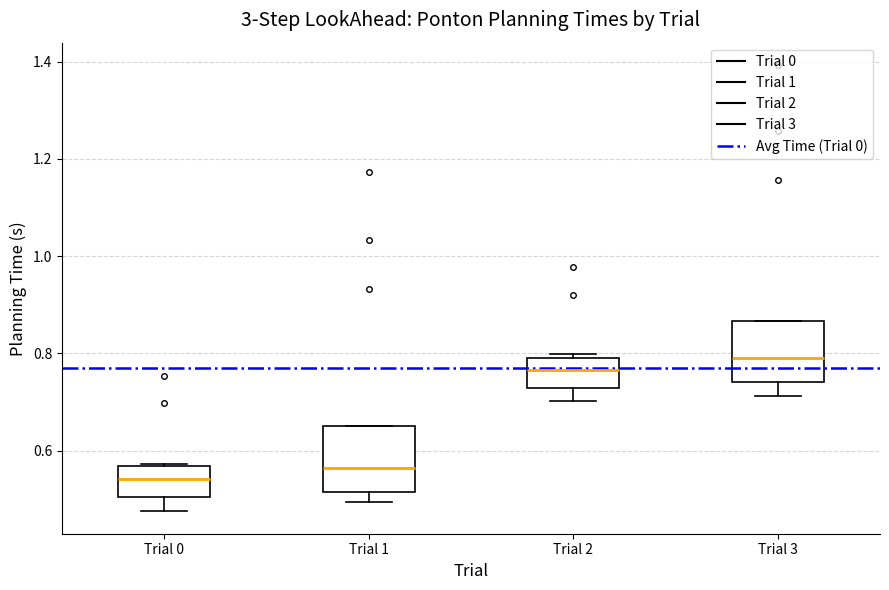

Reading left to right, read every box against the y-axis: the position of its median line, the range the box covers, and the ends of its whiskers. The values are not printed on the chart, so give them approximately, as read against the axis.

Trial 0: median 0.54, box 0.50 to 0.56, whiskers 0.48 to 0.58
Trial 1: median 0.56, box 0.52 to 0.66, whiskers 0.50 to 0.66
Trial 2: median 0.76, box 0.72 to 0.80, whiskers 0.70 to 0.80 (just above the box's upper edge)
Trial 3: median 0.80, box 0.74 to 0.86, whiskers 0.72 to 0.86